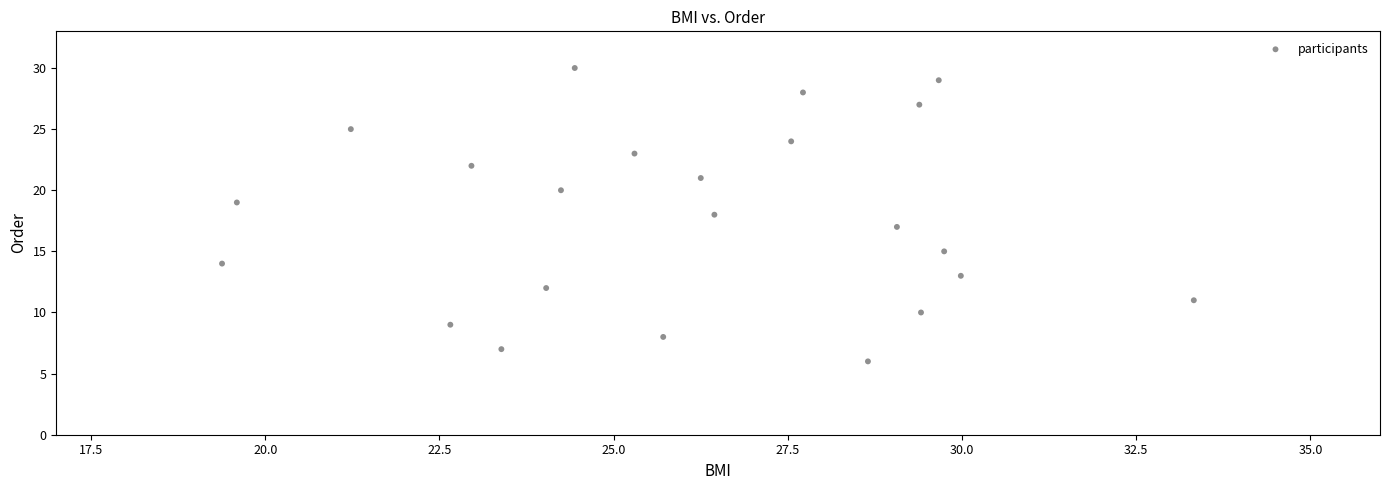

What is the range of Y values (max minus min)?

24